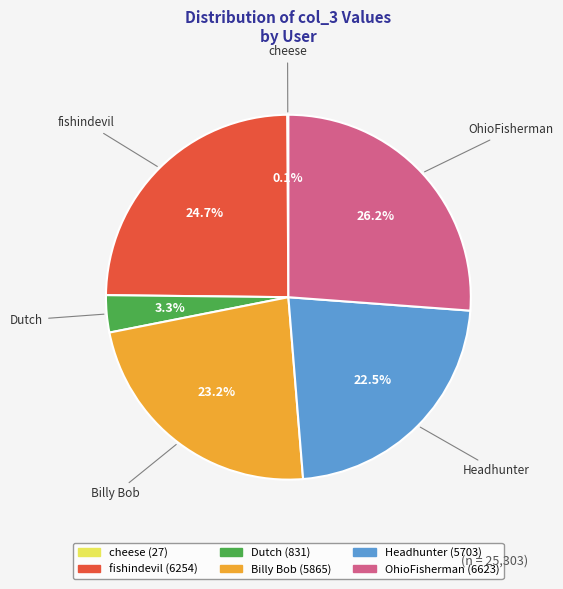

To the nearest percent, what is the difference between the Dutch and Billy Bob slice percentages?

20%